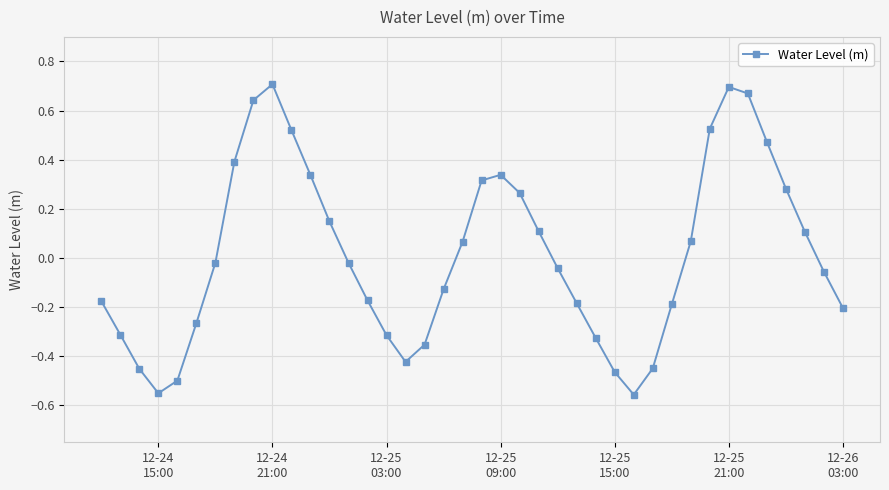

What is the difference between the maximum and minimum values?

1.3